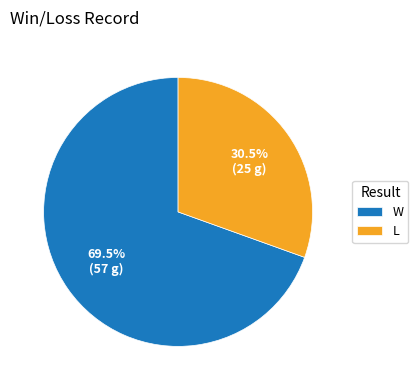

Which slice is the largest?

W